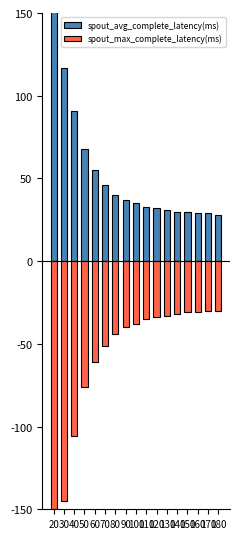

How many bars are there in each group?

2